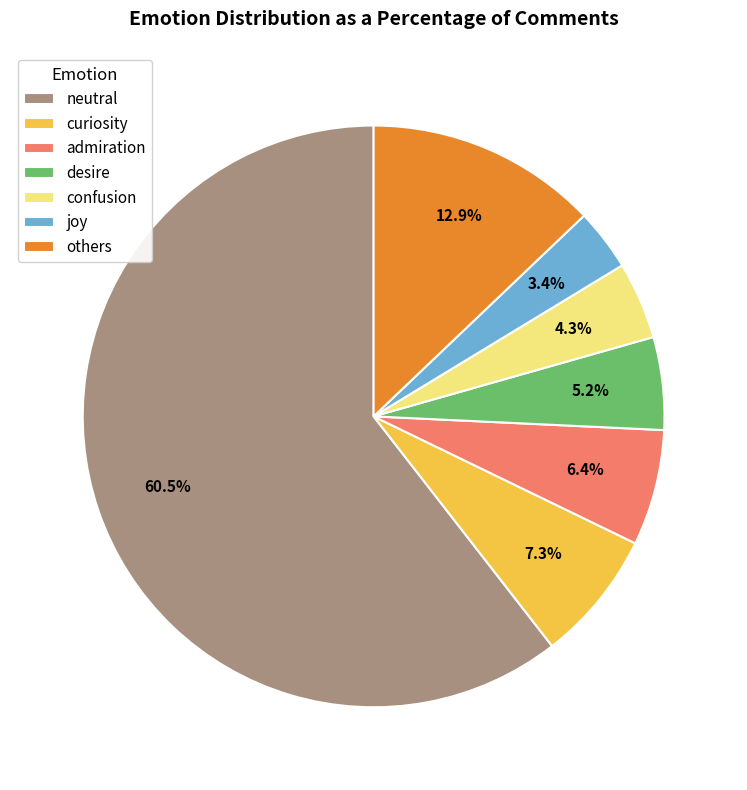

Which slice is the largest?

neutral